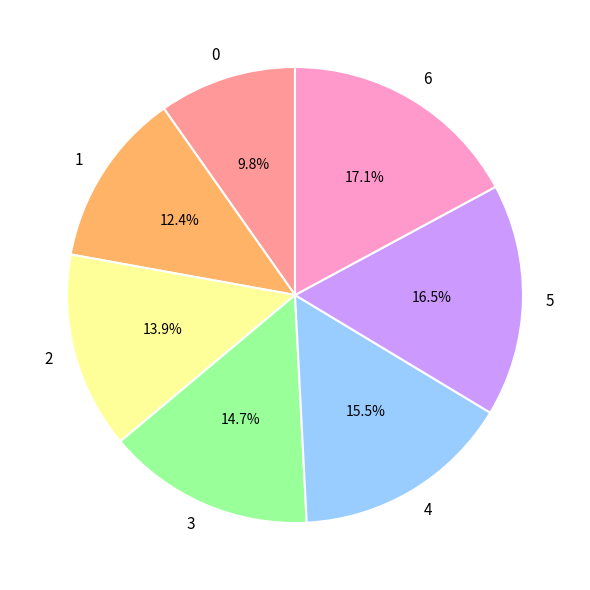

Rank the categories by value from lowest to highest.

0, 1, 2, 3, 4, 5, 6